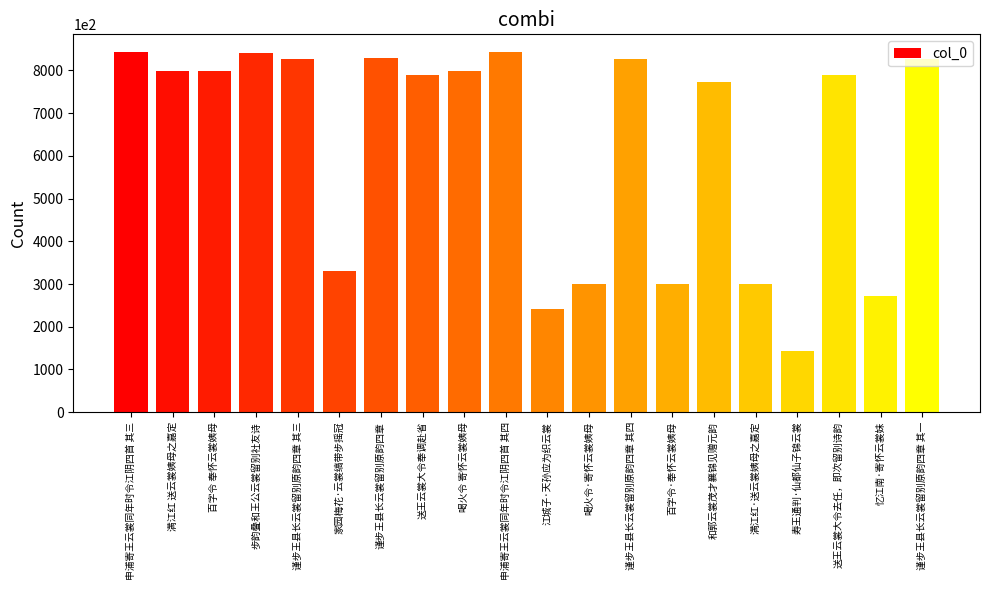

What is the difference between the maximum and minimum values?

698690